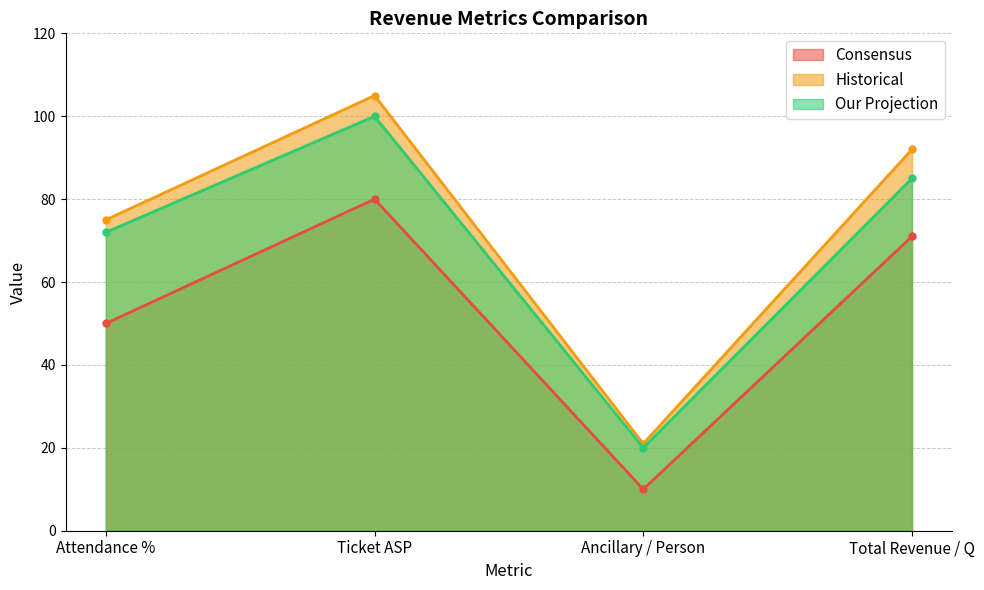

At which label does Our Projection first exceed 85?

Ticket ASP